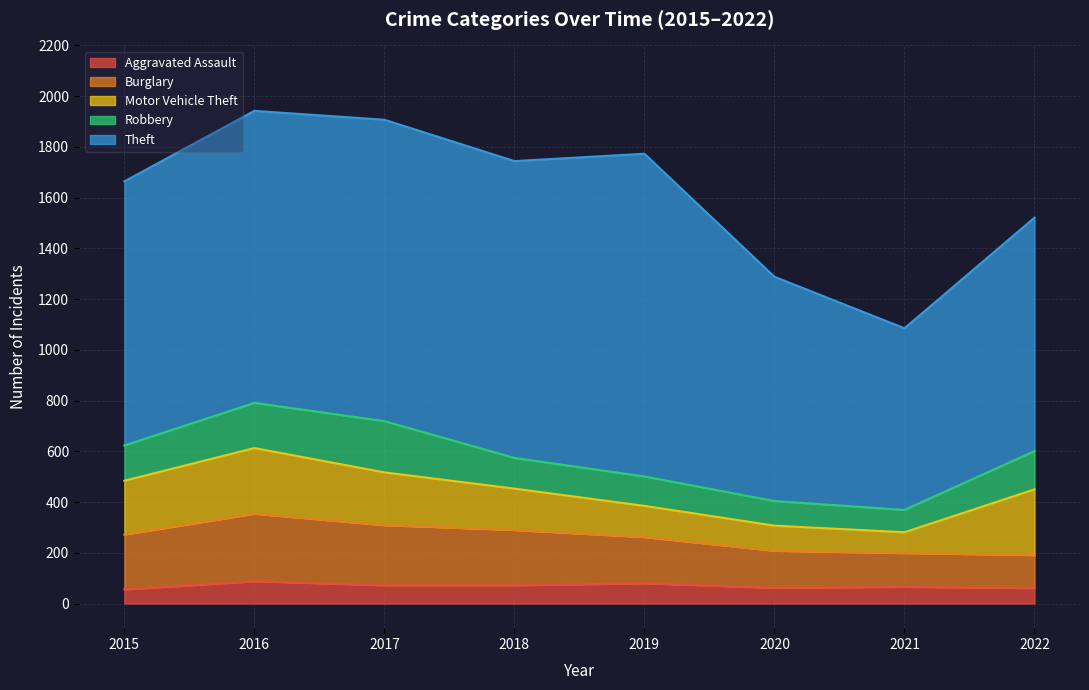

True or false: Aggravated Assault has a value of 72 at 2018.

True